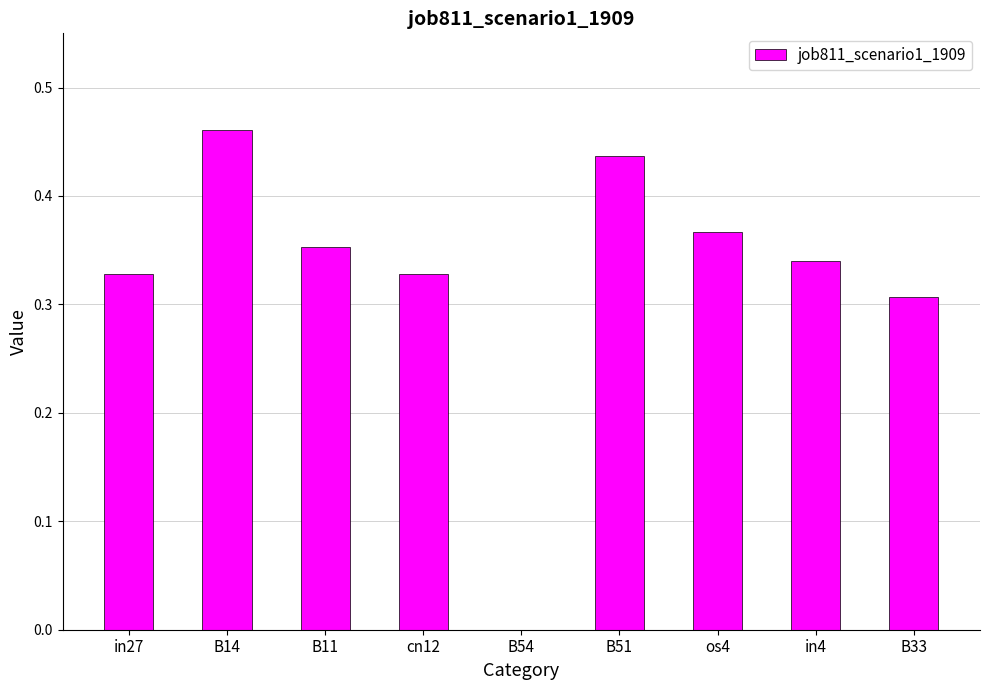

Which category has the highest value across all series?

B14